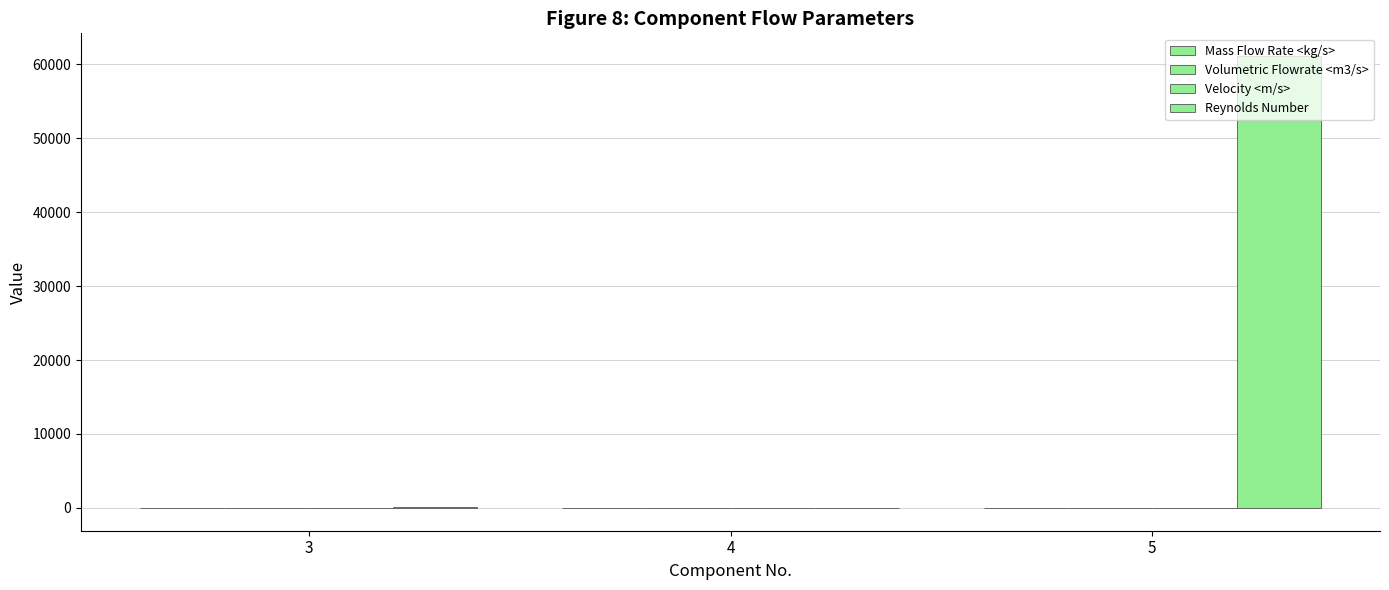

Does the chart contain stacked bars?

No